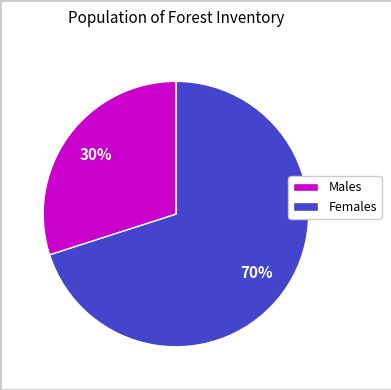

Does any single category account for the majority?

Yes